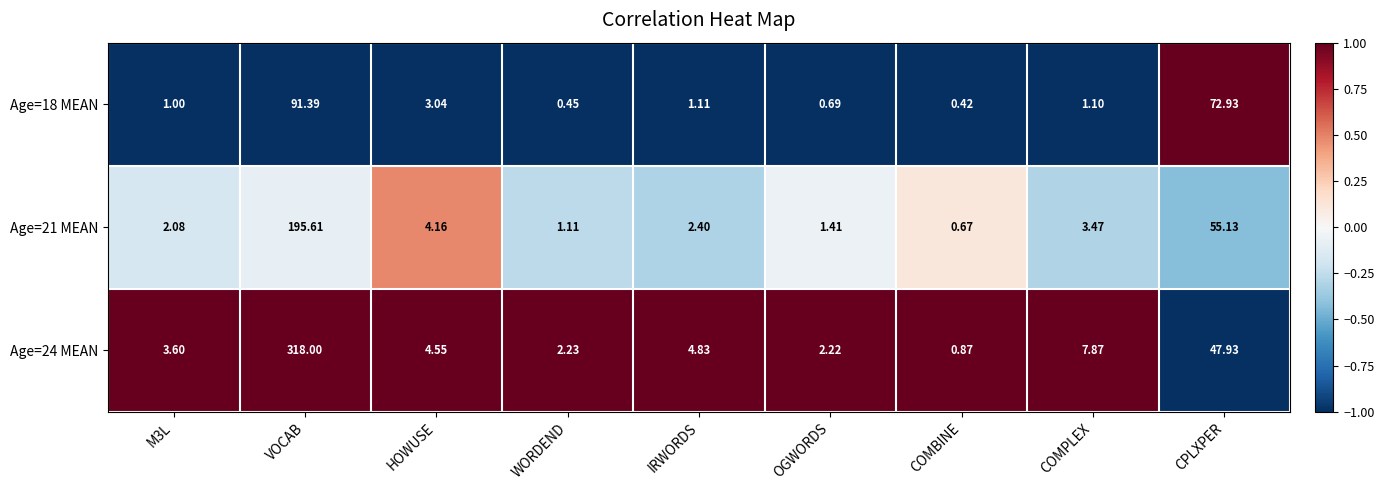

Which category has the highest value across all series?

VOCAB